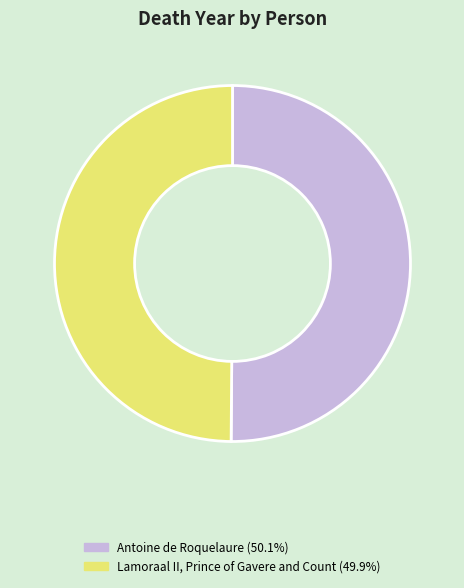

What is the ratio of the value at Lamoraal II, Prince of Gavere and Count (49.9%) to the value at Antoine de Roquelaure (50.1%)?

1.0